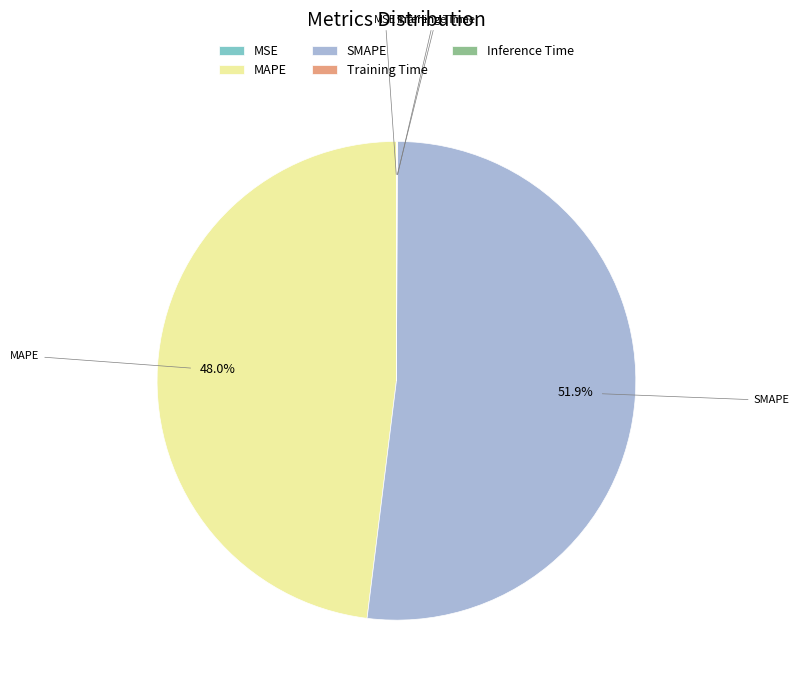

Does SMAPE represent more than half of the total?

Yes